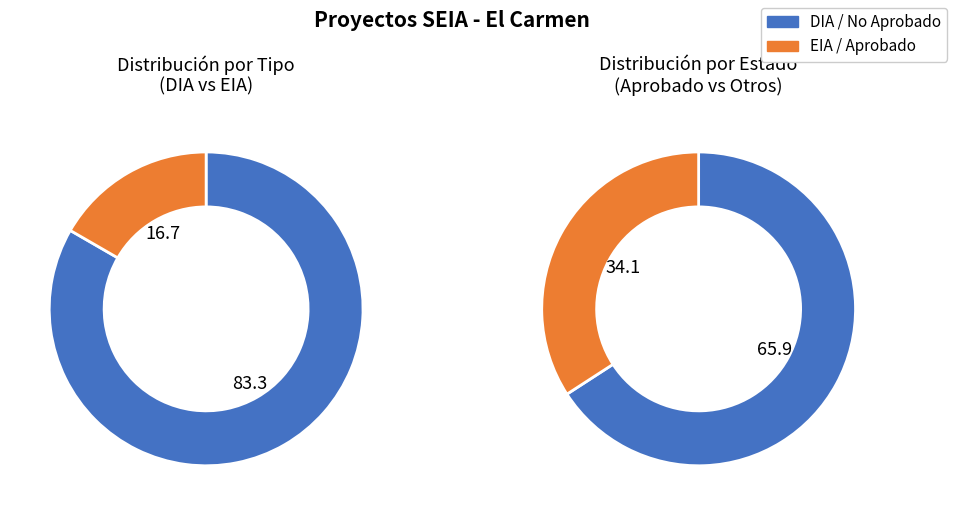

What percentage is the DIA slice, to the nearest percent?

83%